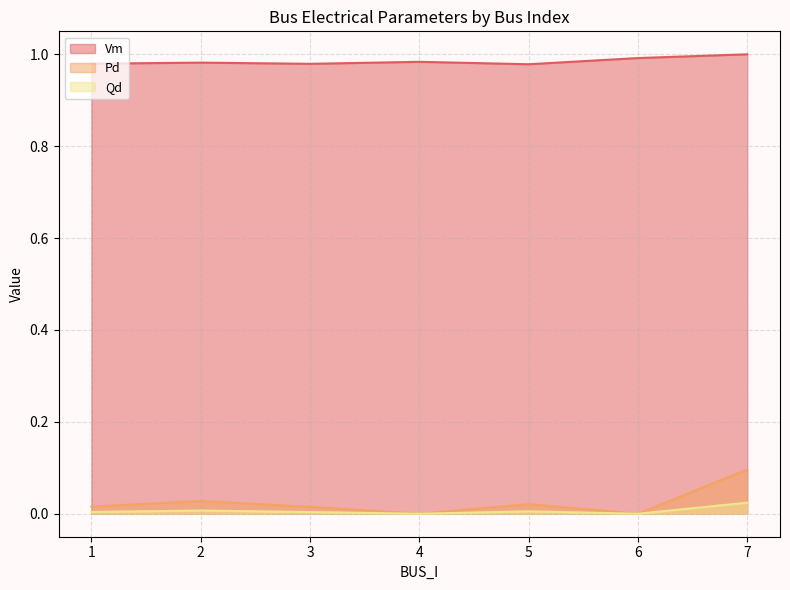

True or false: Pd and Qd cross at least once.

False